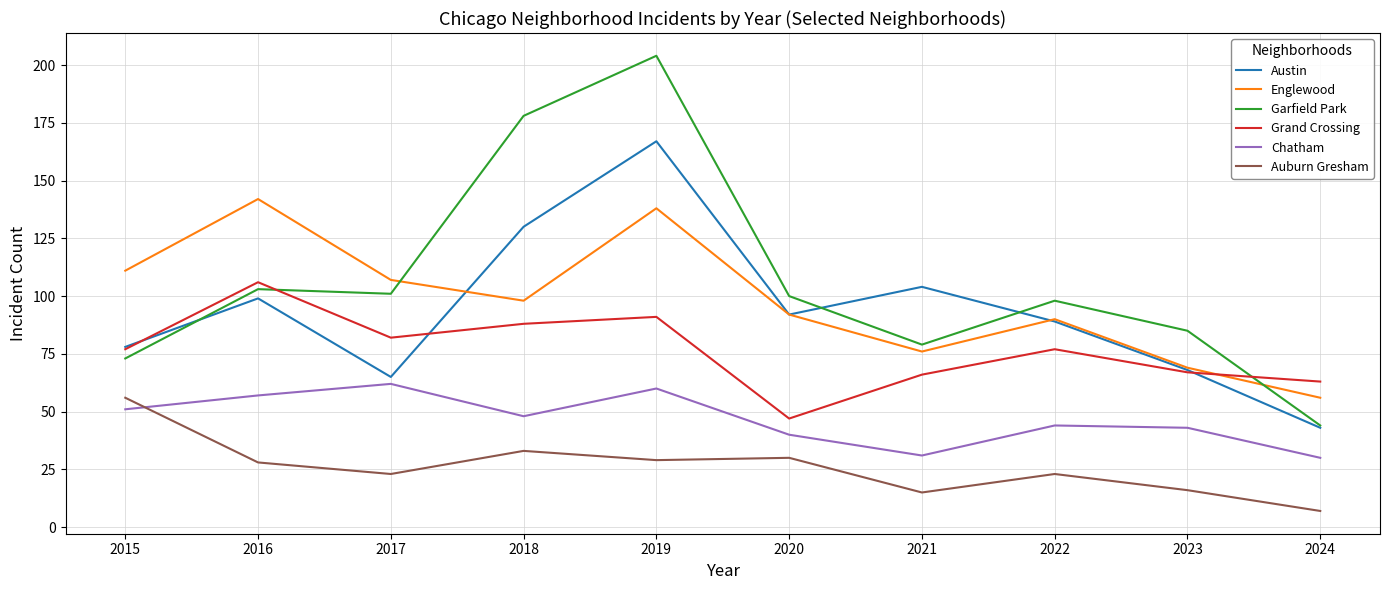

What is the total value across all series at 2019?

689